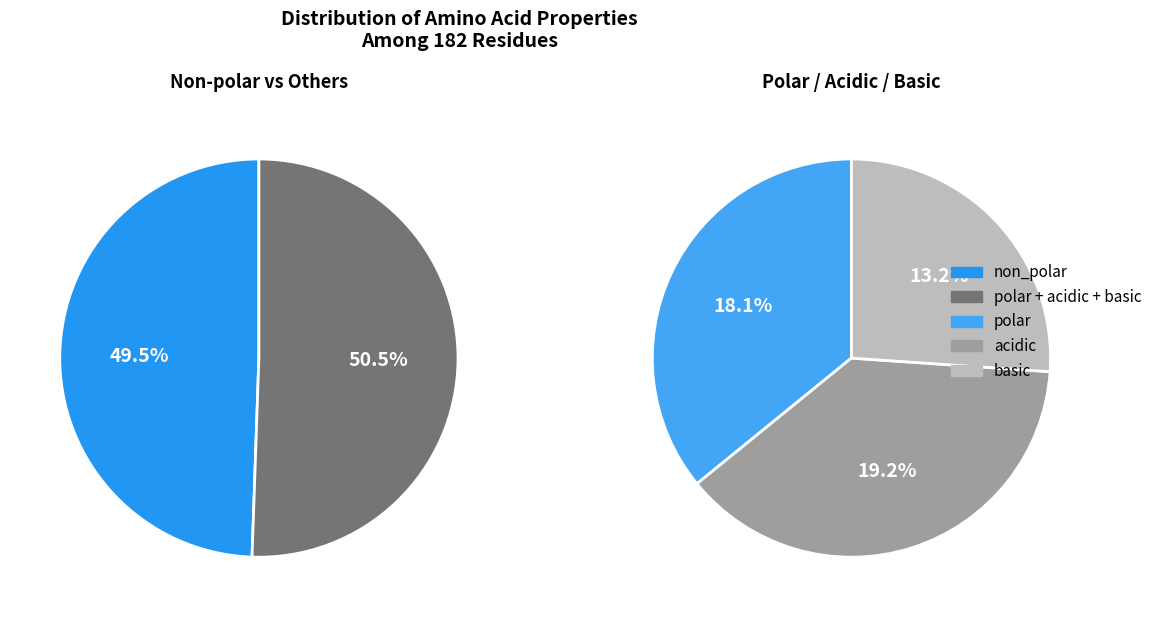

Does basic account for over 50% of the chart?

No